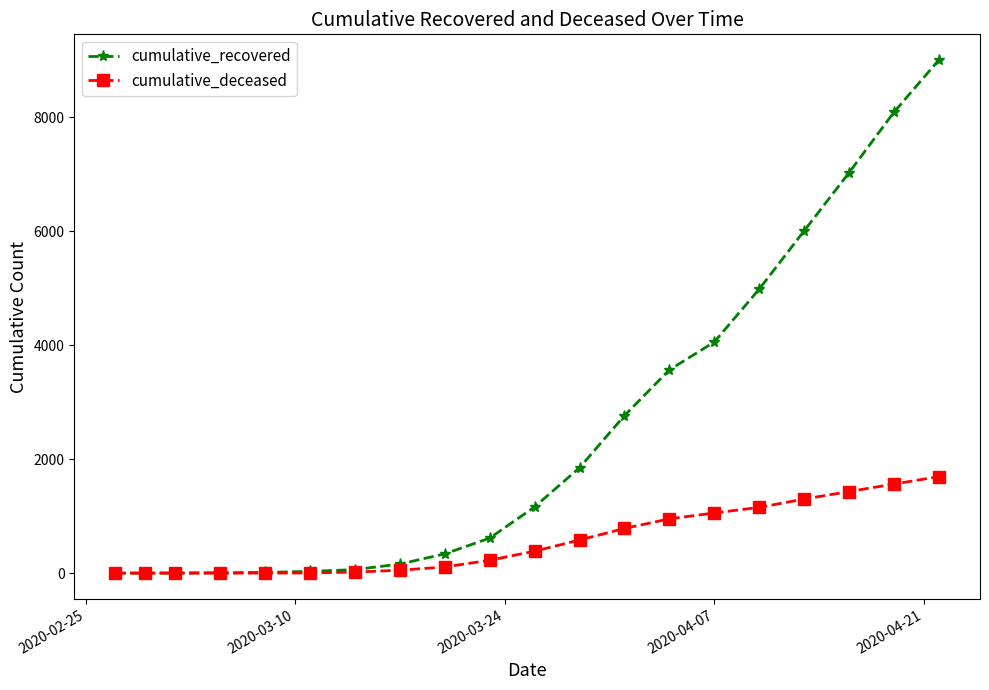

Which series has the largest range (max minus min)?

cumulative_recovered